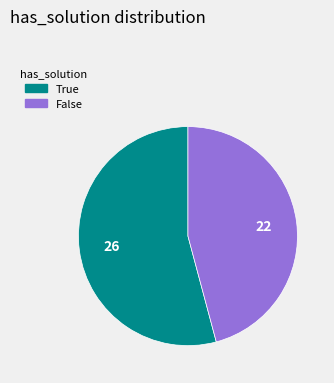

What is the ratio of the value at True to the value at False?

1.2